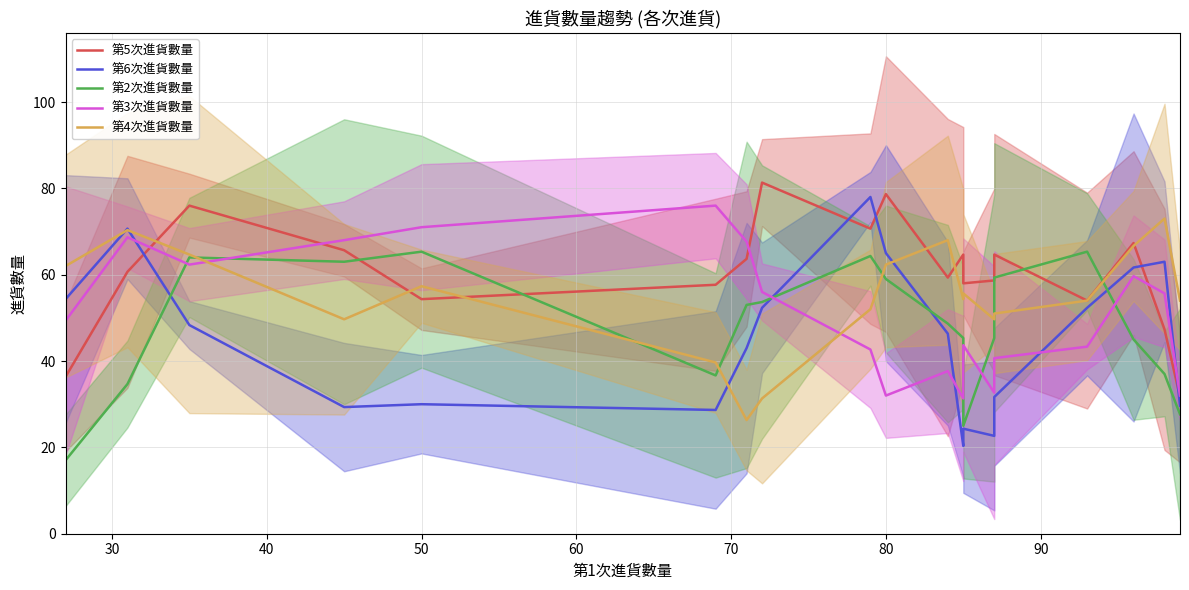

What is the value of the 第2次進貨數量 point at the 1st from the left?

17.0